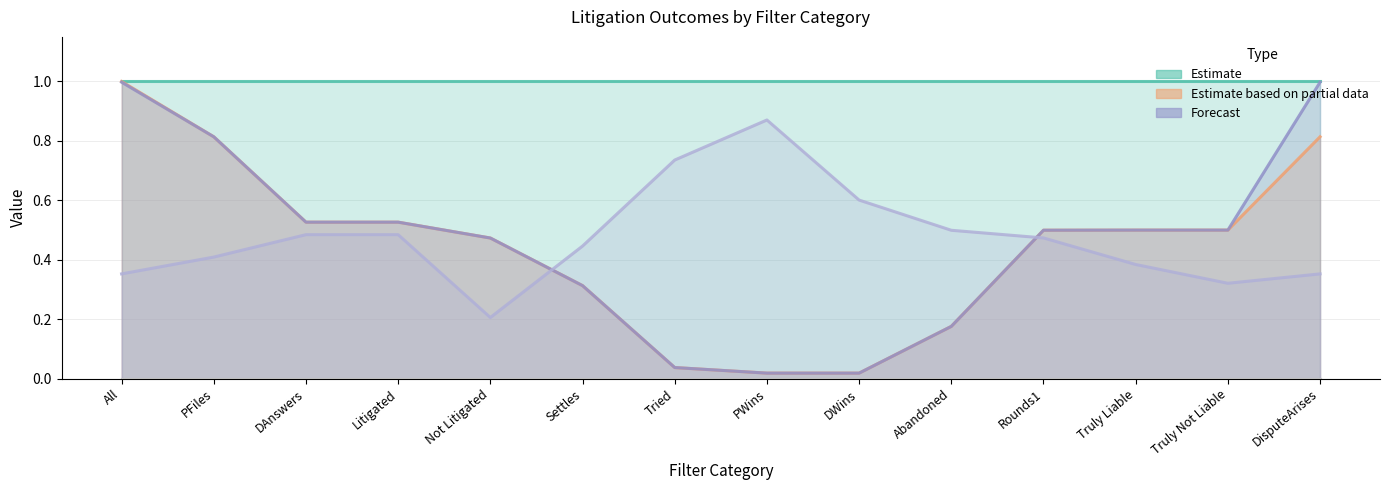

Is it true that Refine equals 1.2 at PFiles?

False